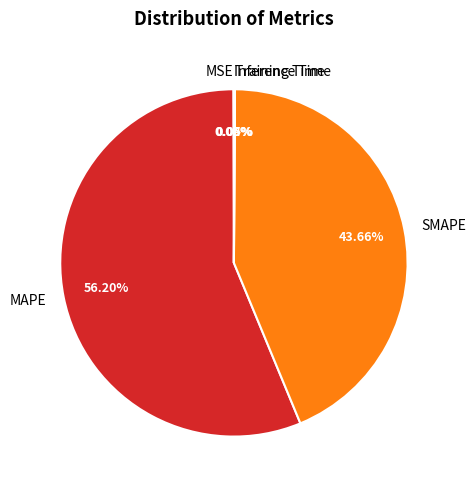

What is the largest slice in the pie chart?

MAPE